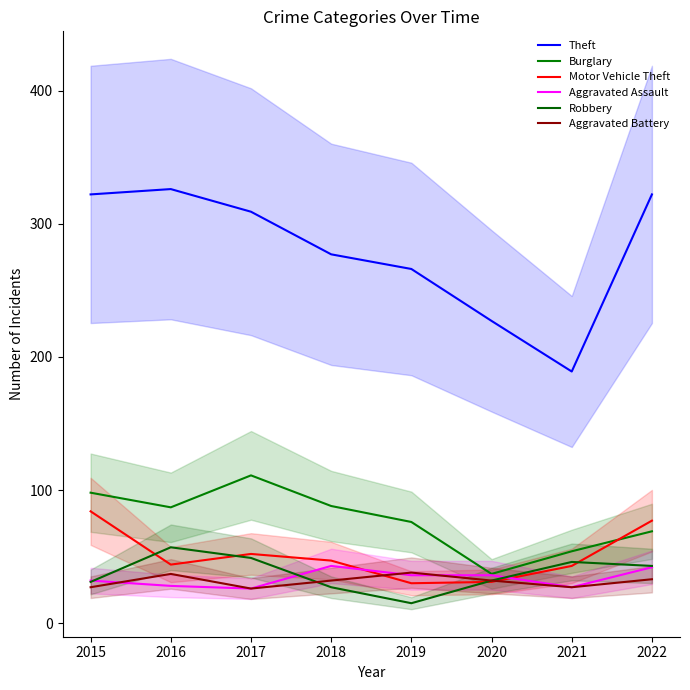

List the series in order of their peak value, lowest first.

Aggravated Battery, Aggravated Assault, Robbery, Motor Vehicle Theft, Burglary, Theft